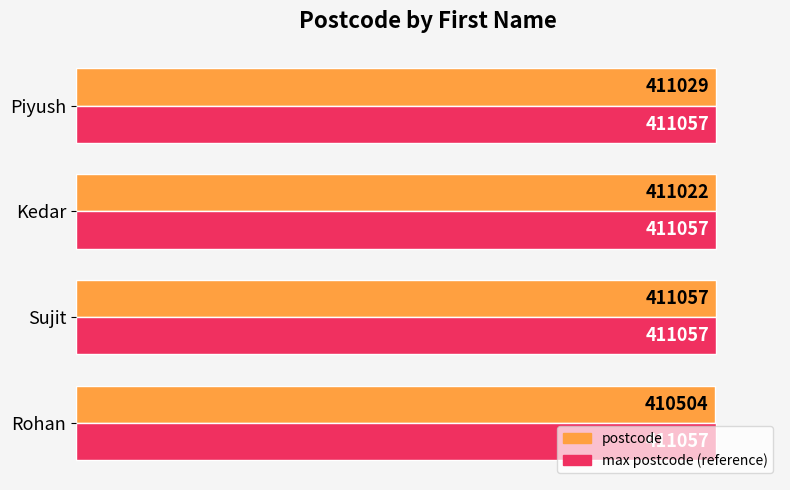

What is the smallest value displayed?

410504